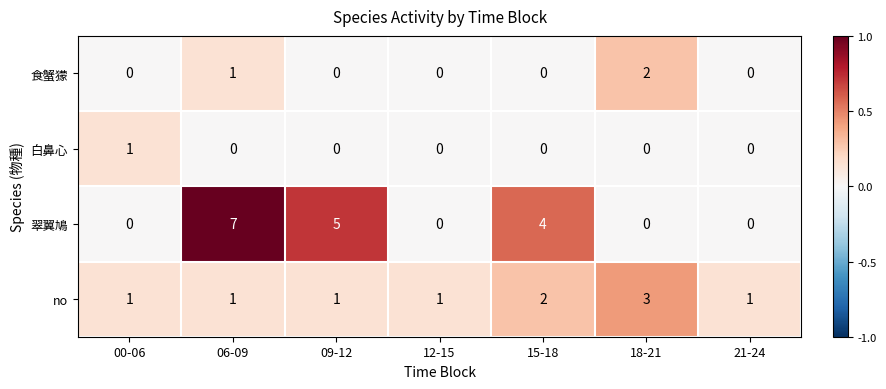

Is it true that 食蟹獴 equals 0 at 00-06?

True